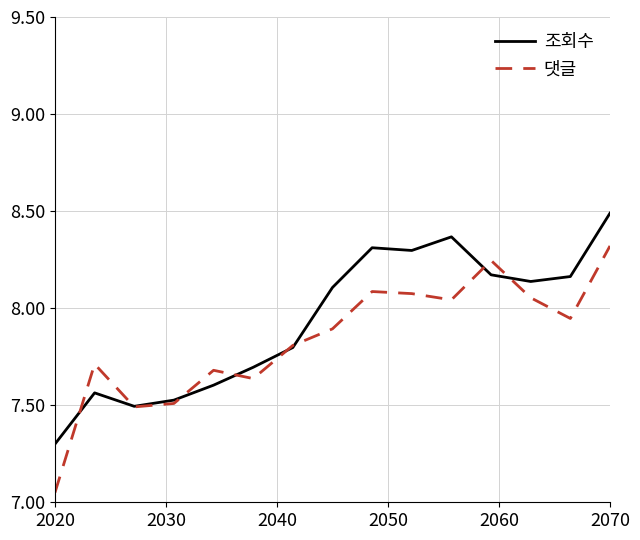

Rank the series by their maximum value, from highest to lowest.

조회수, 댓글